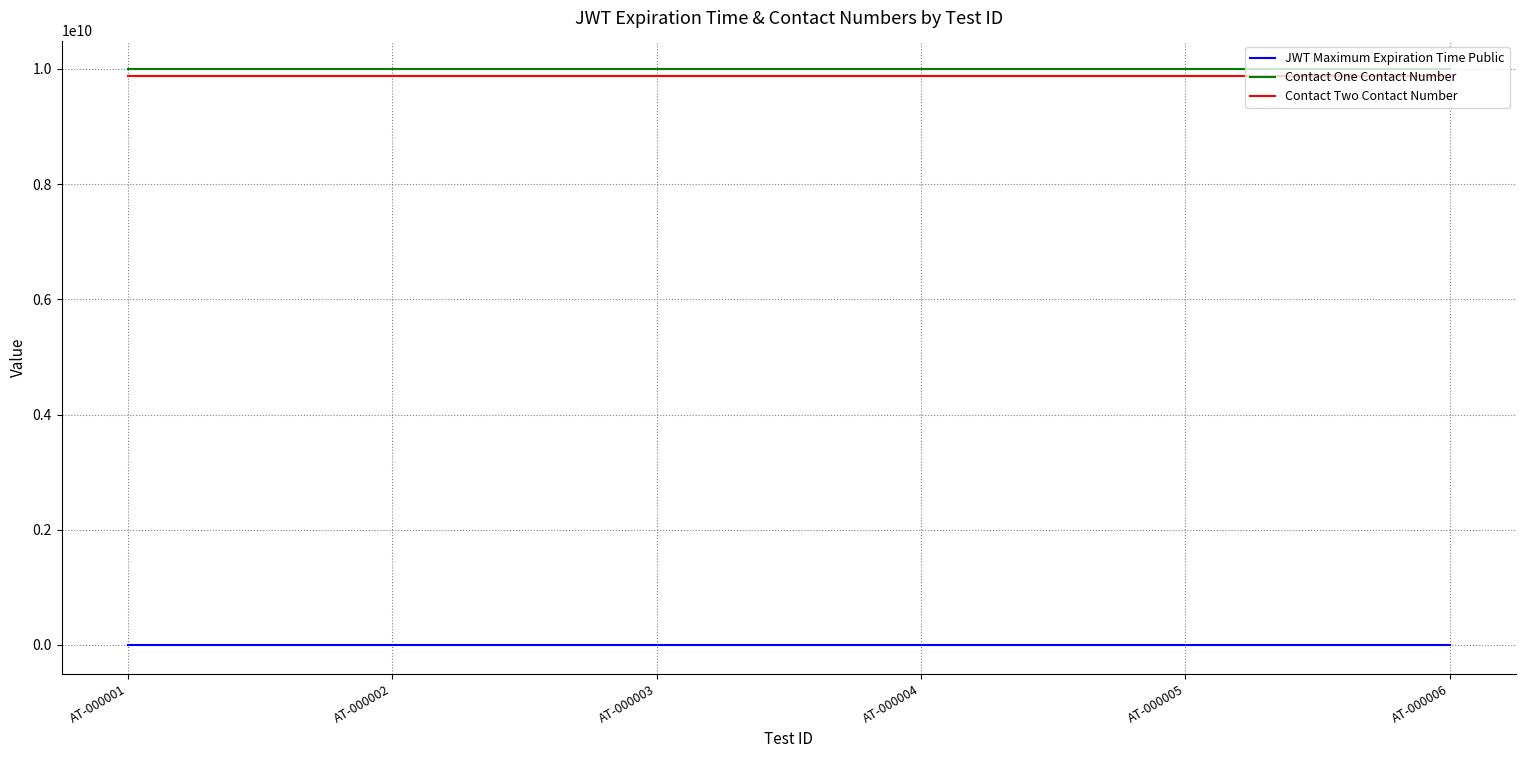

Reading right to left, list all the values displayed in this chart.

JWT Maximum Expiration Time Public: AT-000006=1800	AT-000005=1800	AT-000004=1800	AT-000003=1800	AT-000002=1800	AT-000001=1800
Contact One Contact Number: AT-000006=9989726351	AT-000005=9989726351	AT-000004=9989726351	AT-000003=9989726351	AT-000002=9989726351	AT-000001=9989726351
Contact Two Contact Number: AT-000006=9872536251	AT-000005=9872536251	AT-000004=9872536251	AT-000003=9872536251	AT-000002=9872536251	AT-000001=9872536251